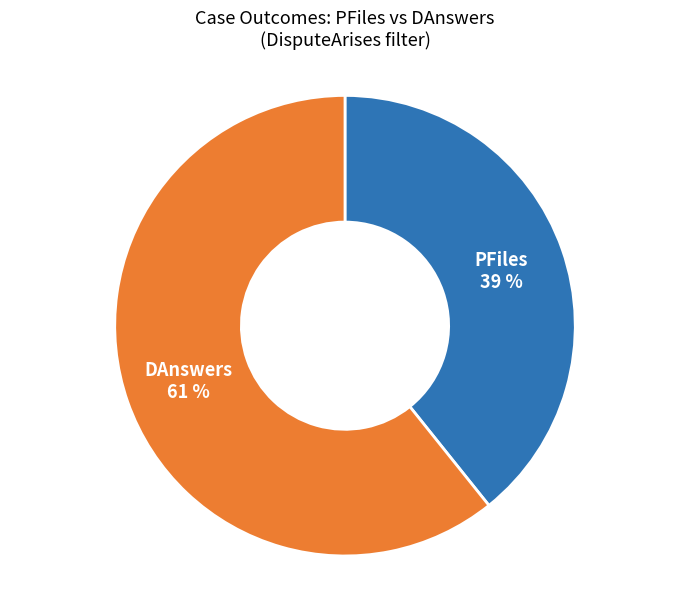

Do DAnswers and PFiles together represent more than half of the pie?

Yes